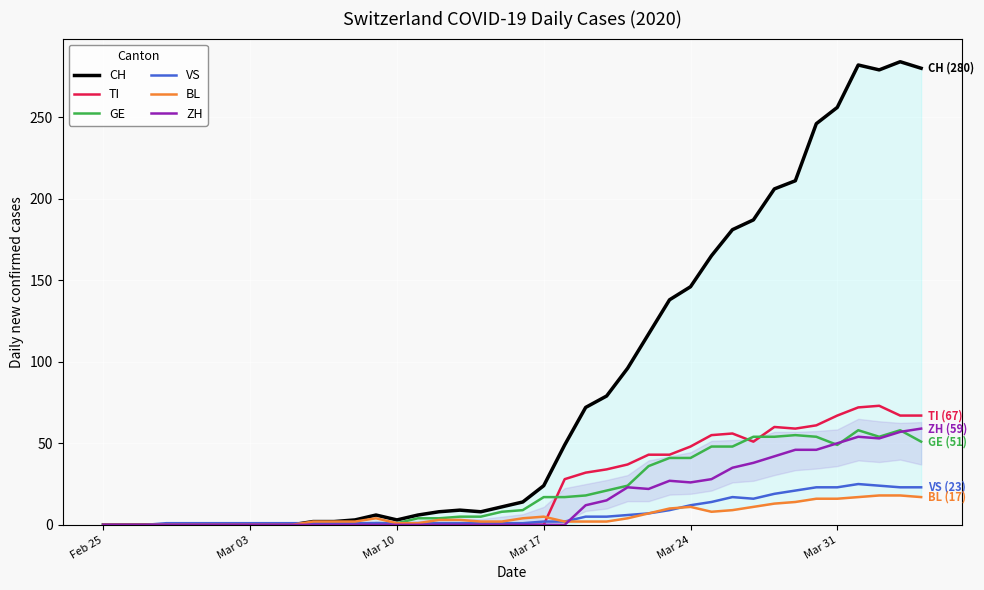

Is it true that VS equals 2 at Mar 17?

True